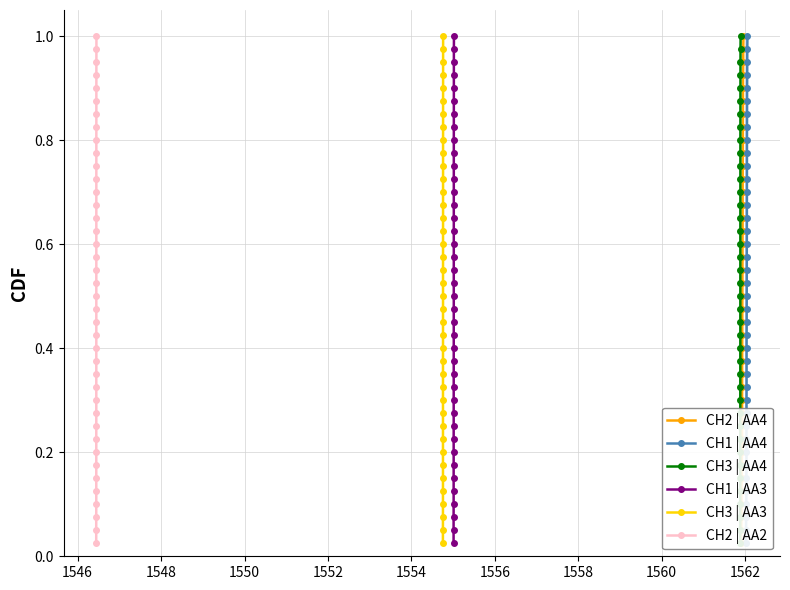

Reading left to right, list all the values displayed in this chart.

CH2 | AA4: 0.0	0.1	0.1	0.1	0.1	0.1	0.2	0.2	0.2	0.2	0.3	0.3	0.3	0.3	0.4	0.4	0.4	0.5	0.5	0.5	0.5	0.6	0.6	0.6	0.6	0.7	0.7	0.7	0.7	0.8	0.8	0.8	0.8	0.8	0.9	0.9	0.9	0.9	1.0	1.0
CH1 | AA4: 0.0	0.1	0.1	0.1	0.1	0.1	0.2	0.2	0.2	0.2	0.3	0.3	0.3	0.3	0.4	0.4	0.4	0.5	0.5	0.5	0.5	0.6	0.6	0.6	0.6	0.7	0.7	0.7	0.7	0.8	0.8	0.8	0.8	0.8	0.9	0.9	0.9	0.9	1.0	1.0
CH3 | AA4: 0.0	0.1	0.1	0.1	0.1	0.1	0.2	0.2	0.2	0.2	0.3	0.3	0.3	0.3	0.4	0.4	0.4	0.5	0.5	0.5	0.5	0.6	0.6	0.6	0.6	0.7	0.7	0.7	0.7	0.8	0.8	0.8	0.8	0.8	0.9	0.9	0.9	0.9	1.0	1.0
CH1 | AA3: 0.0	0.1	0.1	0.1	0.1	0.1	0.2	0.2	0.2	0.2	0.3	0.3	0.3	0.3	0.4	0.4	0.4	0.5	0.5	0.5	0.5	0.6	0.6	0.6	0.6	0.7	0.7	0.7	0.7	0.8	0.8	0.8	0.8	0.8	0.9	0.9	0.9	0.9	1.0	1.0
CH3 | AA3: 0.0	0.1	0.1	0.1	0.1	0.1	0.2	0.2	0.2	0.2	0.3	0.3	0.3	0.3	0.4	0.4	0.4	0.5	0.5	0.5	0.5	0.6	0.6	0.6	0.6	0.7	0.7	0.7	0.7	0.8	0.8	0.8	0.8	0.8	0.9	0.9	0.9	0.9	1.0	1.0
CH2 | AA2: 0.0	0.1	0.1	0.1	0.1	0.1	0.2	0.2	0.2	0.2	0.3	0.3	0.3	0.3	0.4	0.4	0.4	0.5	0.5	0.5	0.5	0.6	0.6	0.6	0.6	0.7	0.7	0.7	0.7	0.8	0.8	0.8	0.8	0.8	0.9	0.9	0.9	0.9	1.0	1.0